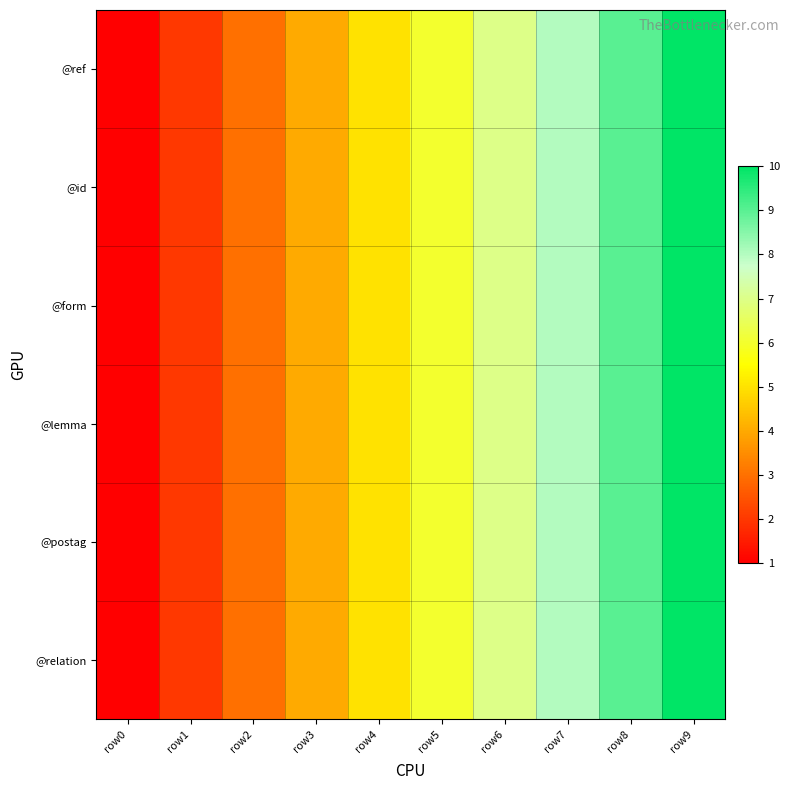

Which label corresponds to the smallest value in the chart?

row0